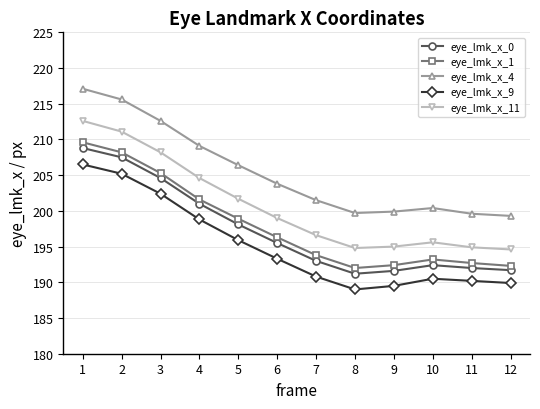

Where is the first local maximum for eye_lmk_x_0?

10